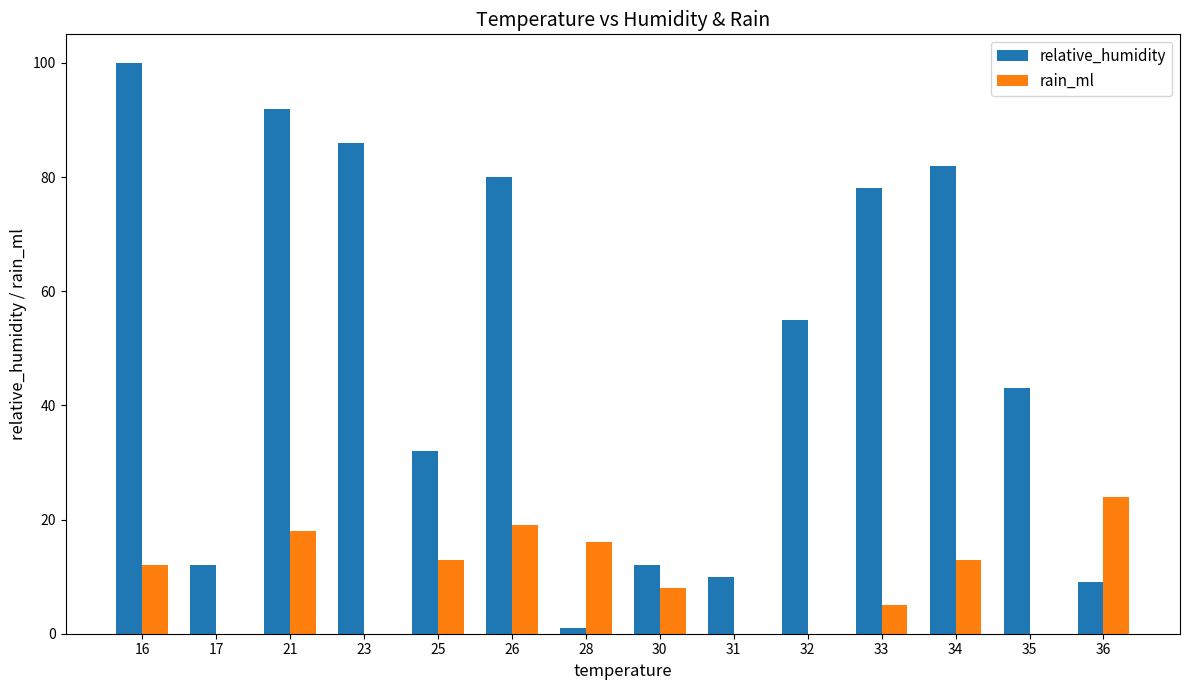

How many groups of bars are there?

14